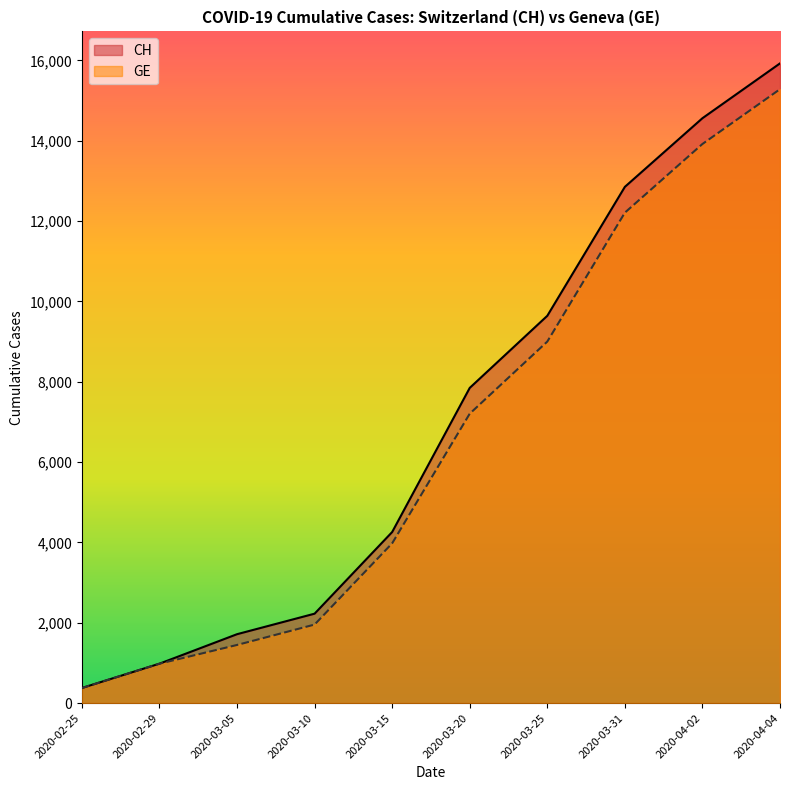

True or false: GE and CH cross at least once.

False